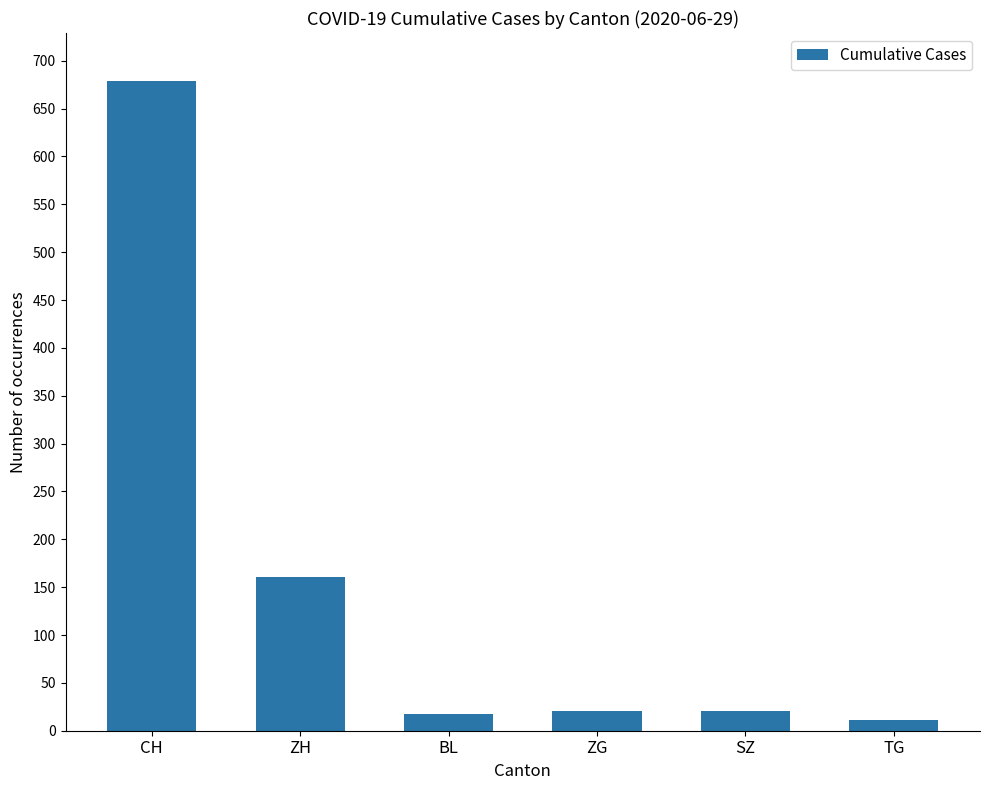

Reading right to left, extract all data points from this chart.

11	21	21	17	161	679